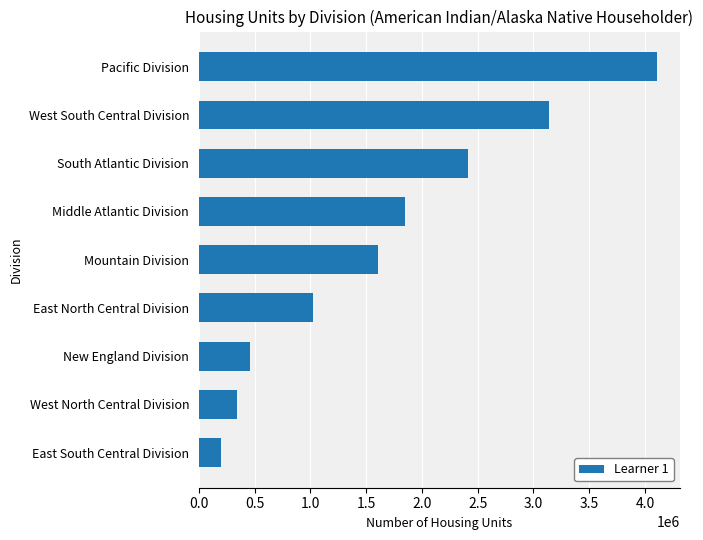

Reading bottom to top, list all the values displayed in this chart.

196788	338797	458606	1019497	1609672	1851325	2416257	3137807	4109399